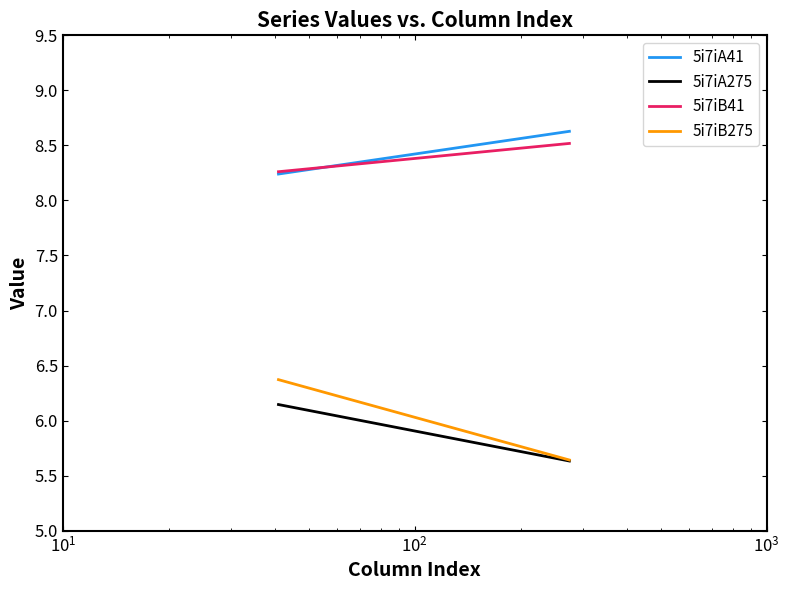

How many lines are shown in the chart?

4